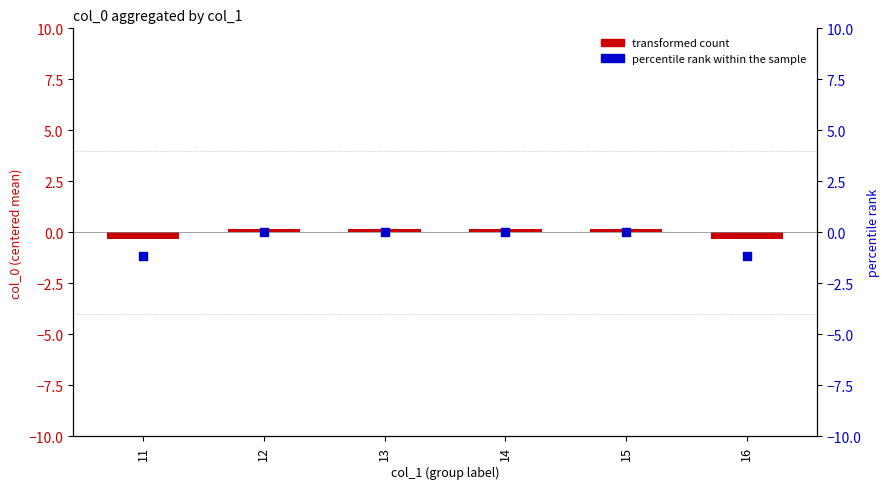

Which series has the largest Y range (max minus min)?

percentile rank within the sample